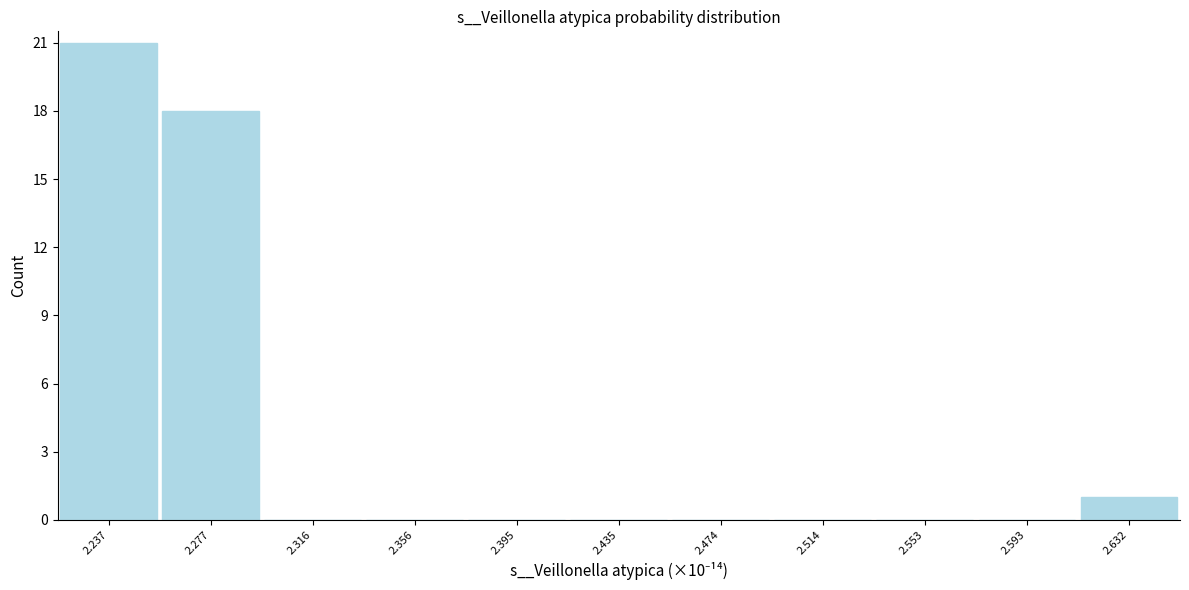

Reading left to right, transcribe this chart: for each bar, give the range it covers on the x-axis and its height. Neither the bar edges nor the heights are printed on the chart, so give them approximately, as read against the axes.

2.220 to 2.255: 21
2.255 to 2.295: 18
2.295 to 2.335: 0
2.335 to 2.375: 0
2.375 to 2.415: 0
2.415 to 2.455: 0
2.455 to 2.495: 0
2.495 to 2.535: 0
2.535 to 2.575: 0
2.575 to 2.615: 0
2.615 to 2.650: 1